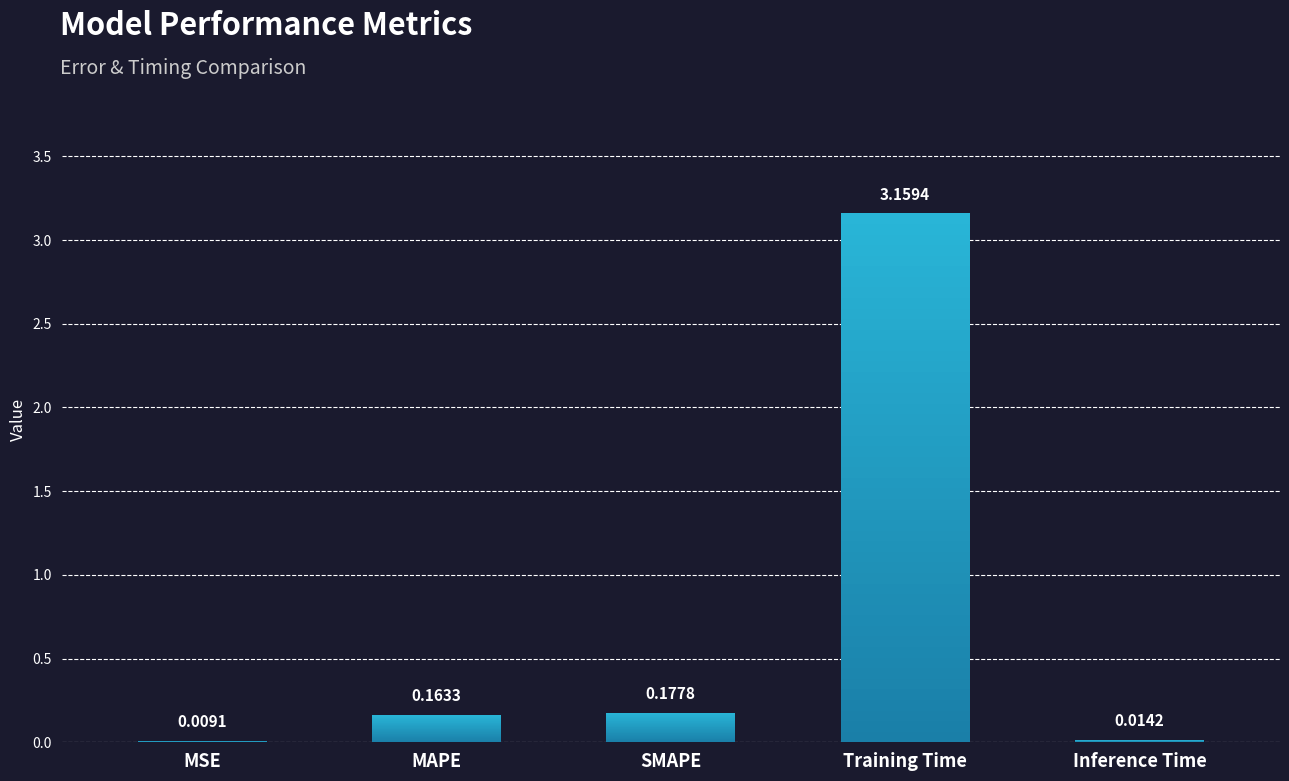

What is the change in value from Training Time to Inference Time?

-3.1